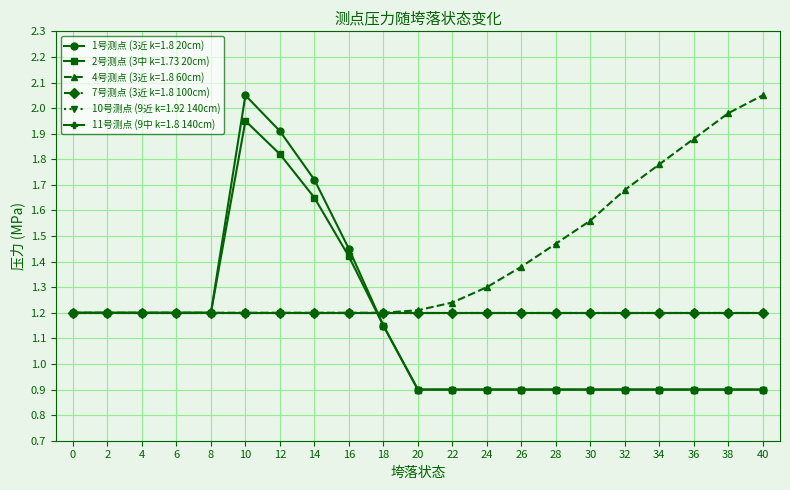

What is the maximum value for 1号测点 (3近 k=1.8 20cm)?

2.0